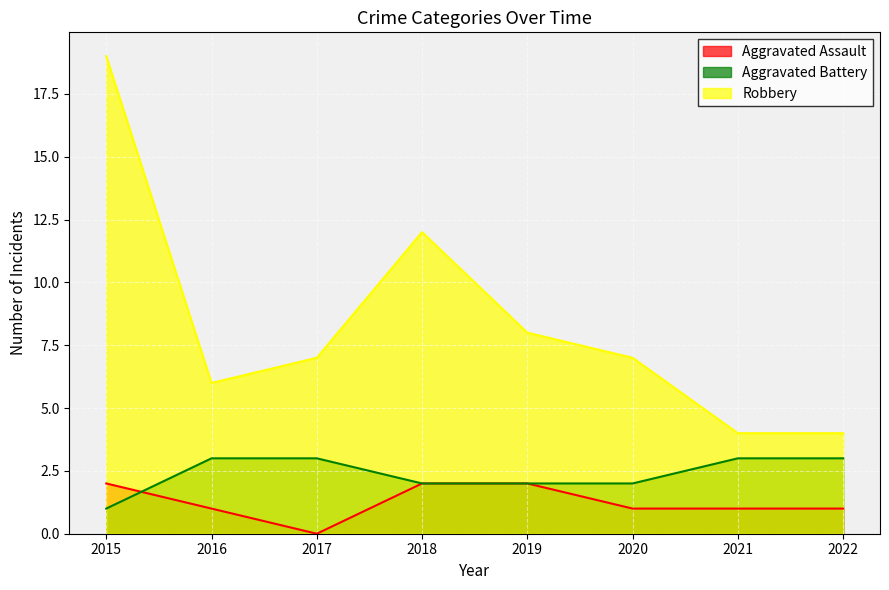

Does the chart display data point markers on the line(s)?

No